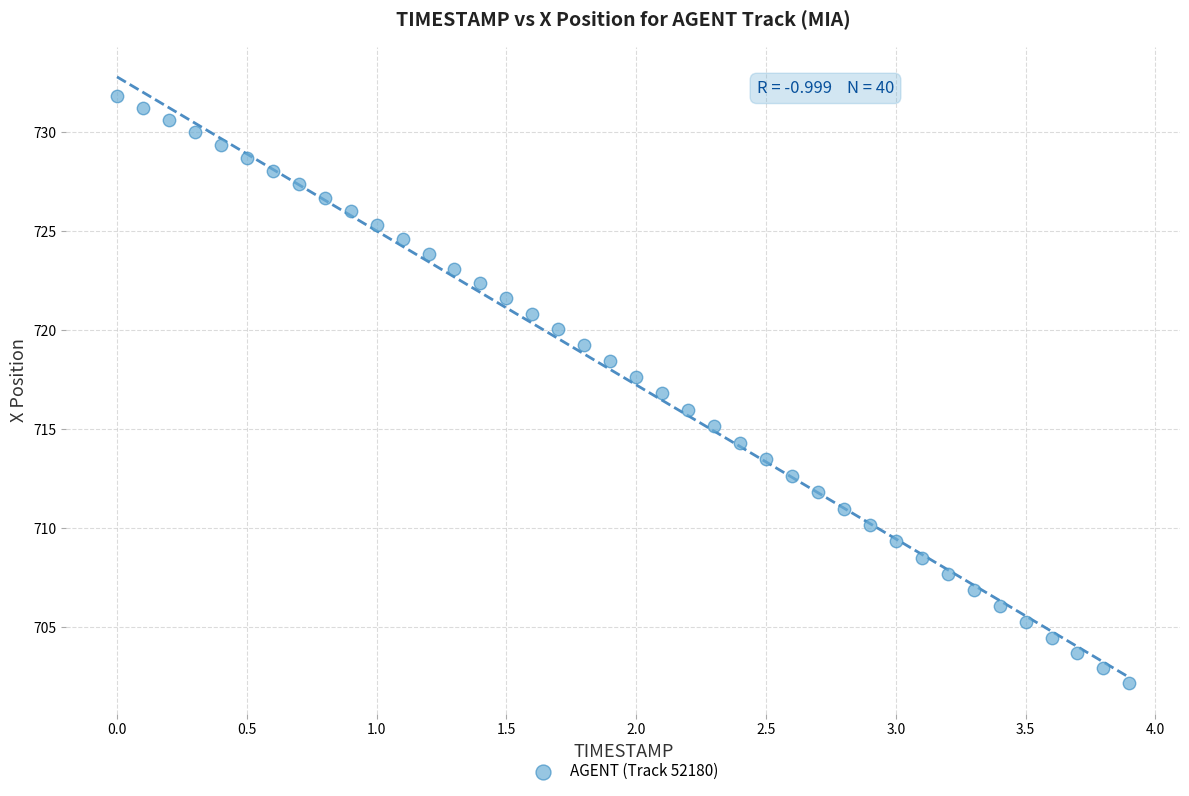

What is the range of Y values (max minus min)?

29.7